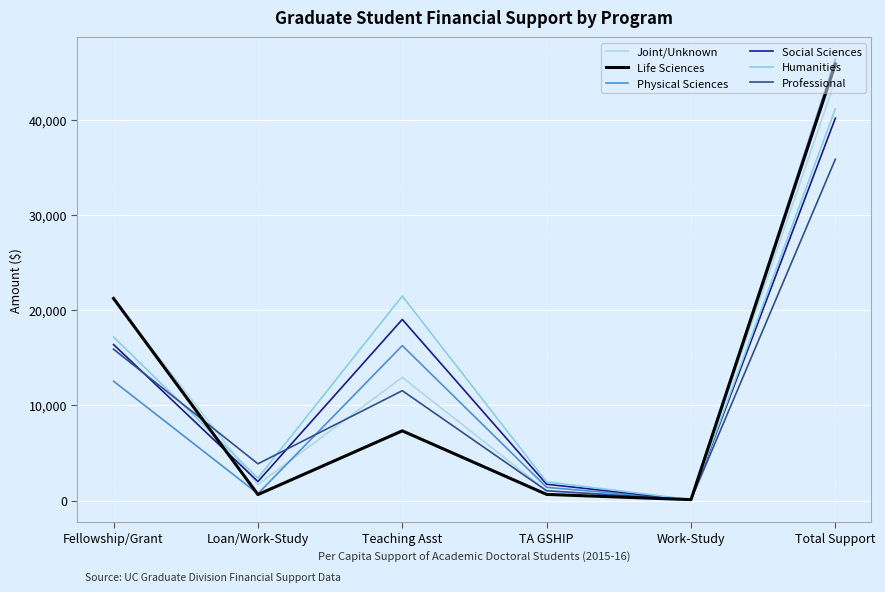

Is it true that Life Sciences equals 148 at Work-Study?

False